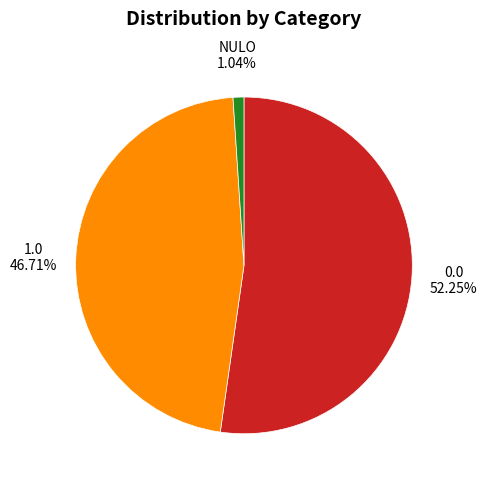

To the nearest percent, what is the combined percentage of 0.0 and NULO?

53%